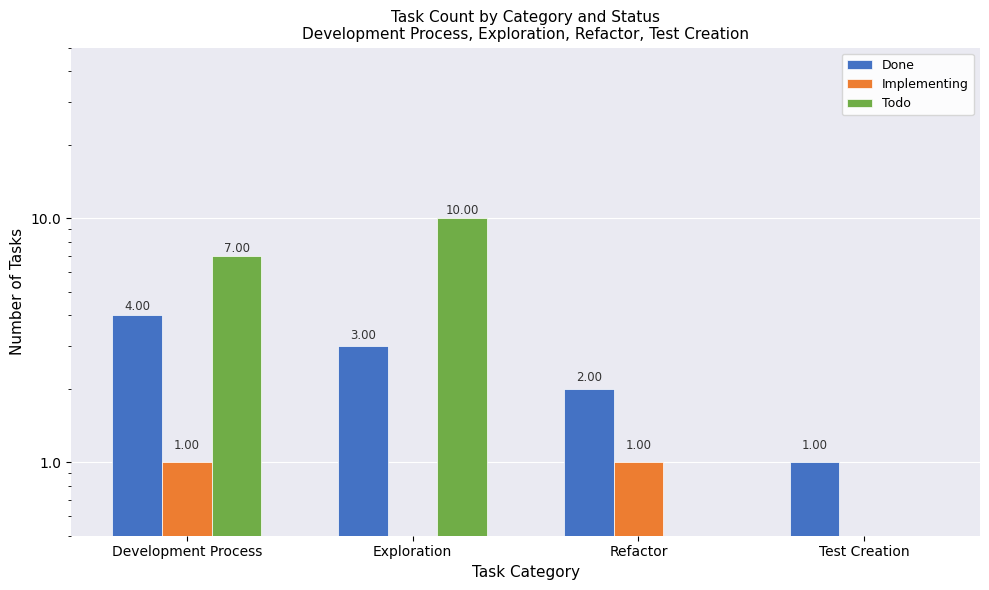

Where is Todo nearest to the value 5?

Development Process